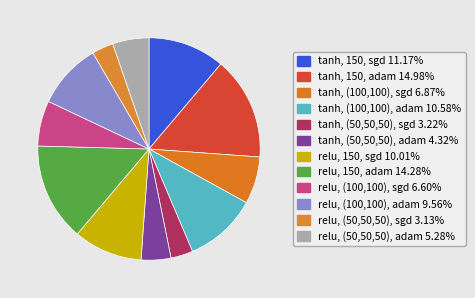

How many segments does this pie chart have?

12